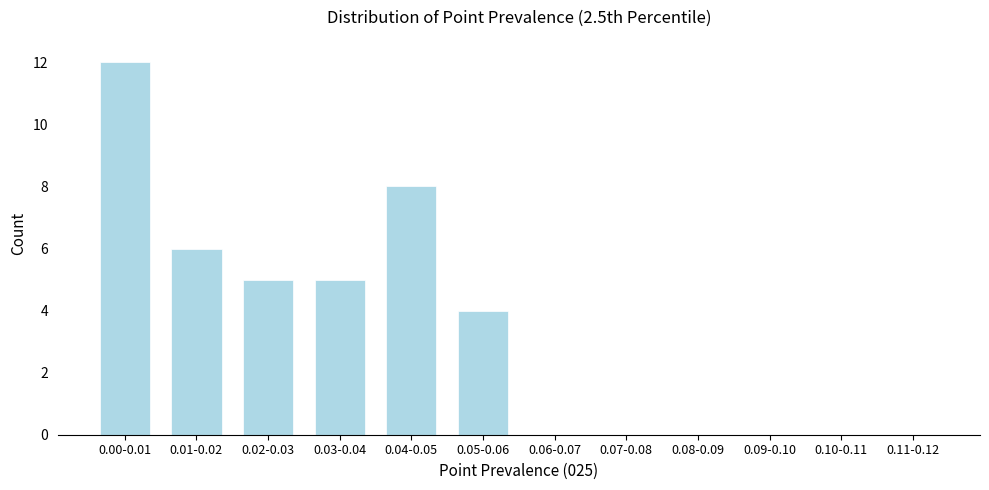

Reading left to right, extract all data points from this chart.

0.00-0.01=12	0.01-0.02=6	0.02-0.03=5	0.03-0.04=5	0.04-0.05=8	0.05-0.06=4	0.06-0.07=0	0.07-0.08=0	0.08-0.09=0	0.09-0.10=0	0.10-0.11=0	0.11-0.12=0